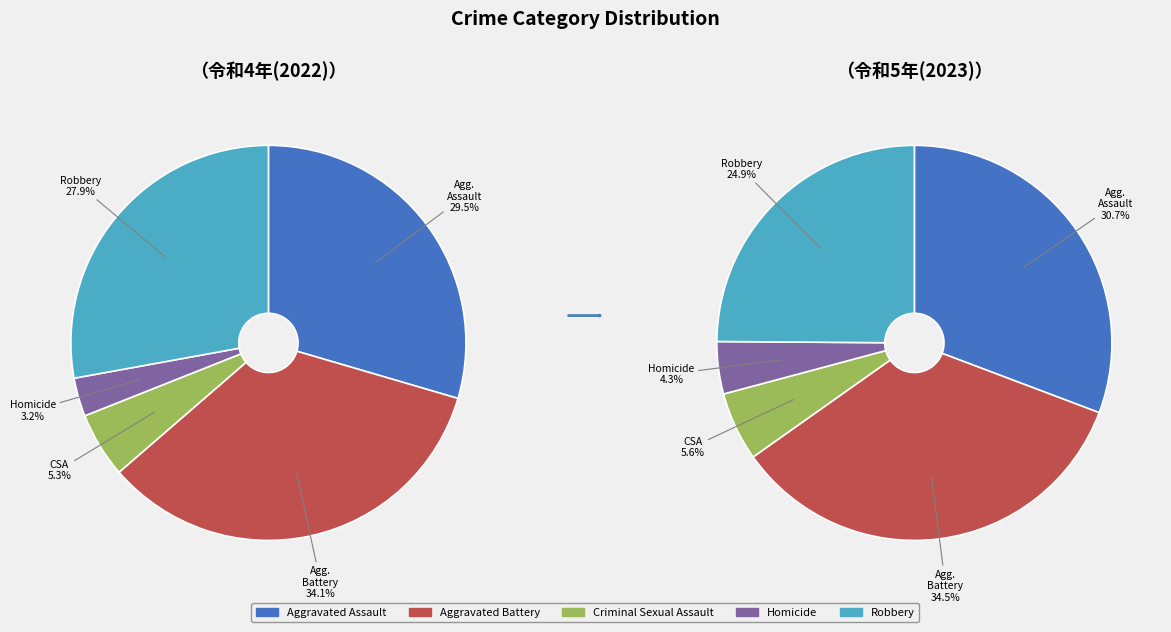

What percentage is the Aggravated Assault slice, to the nearest percent?

30%